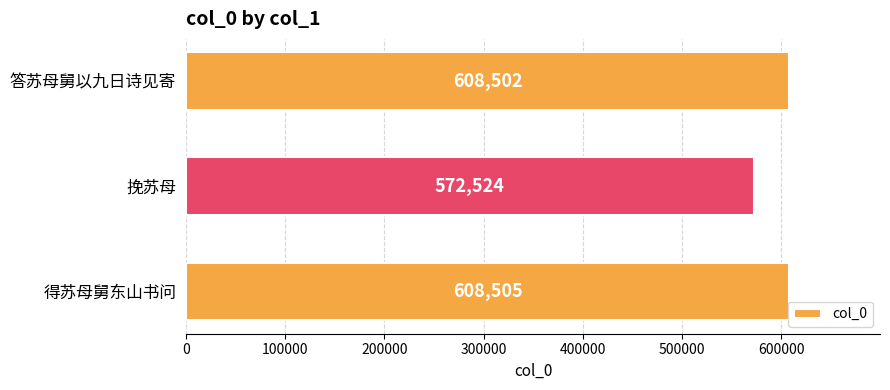

At which category does the chart reach its minimum across all series?

挽苏母